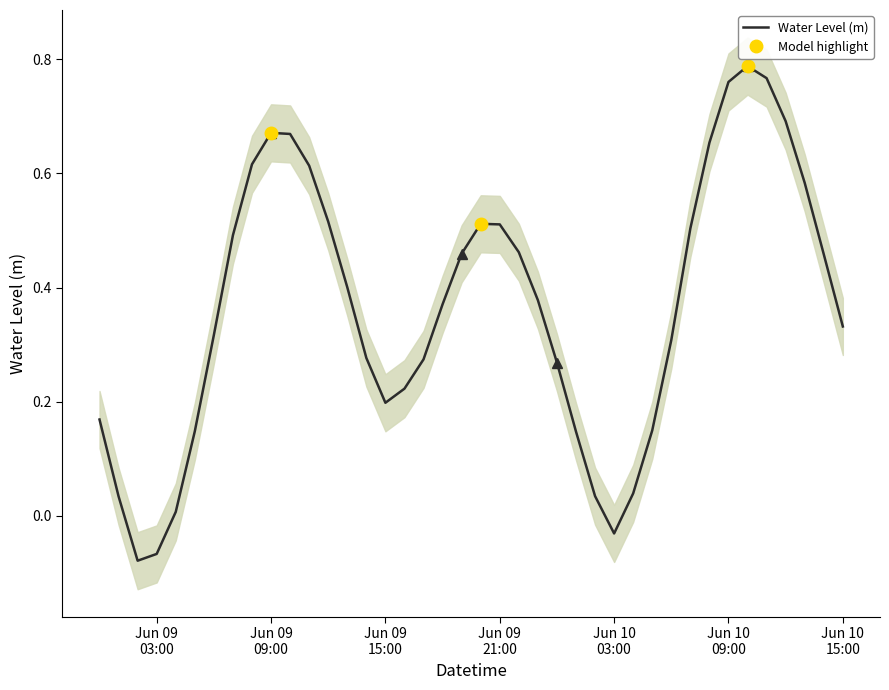

What is the difference between the second highest and second lowest values?

0.8